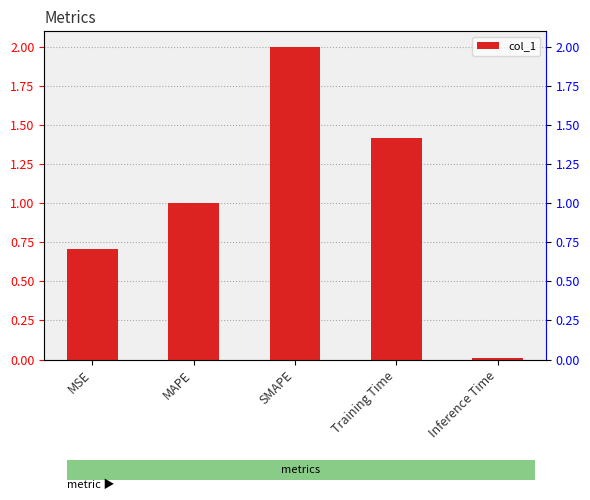

What is the maximum value shown in the chart?

2.0